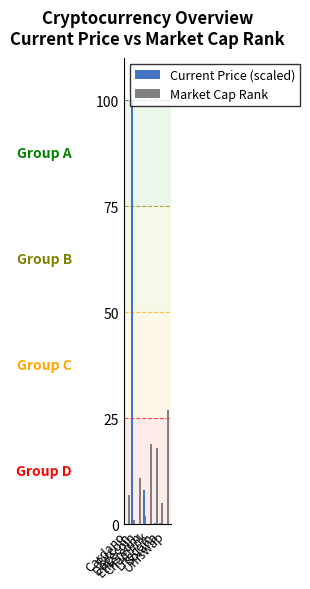

Count the number of categories in the chart.

8